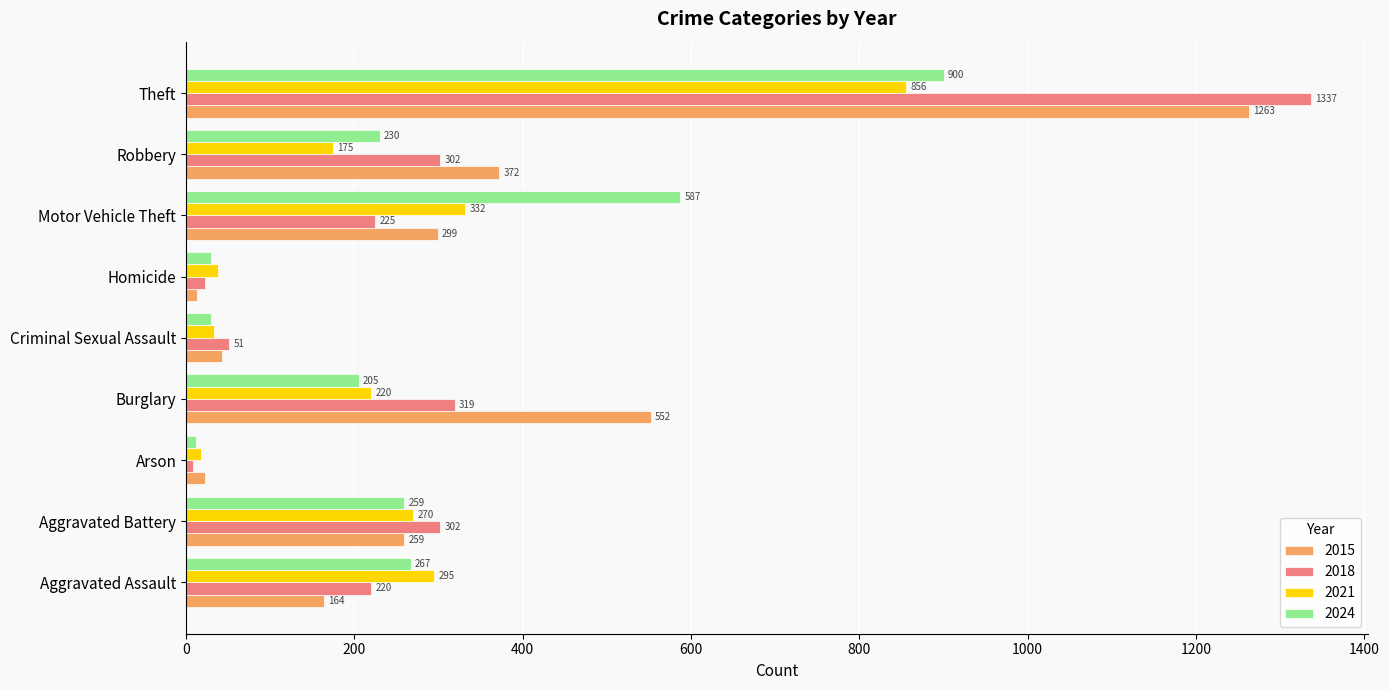

What are all the series names shown in the legend?

2015, 2018, 2021, 2024